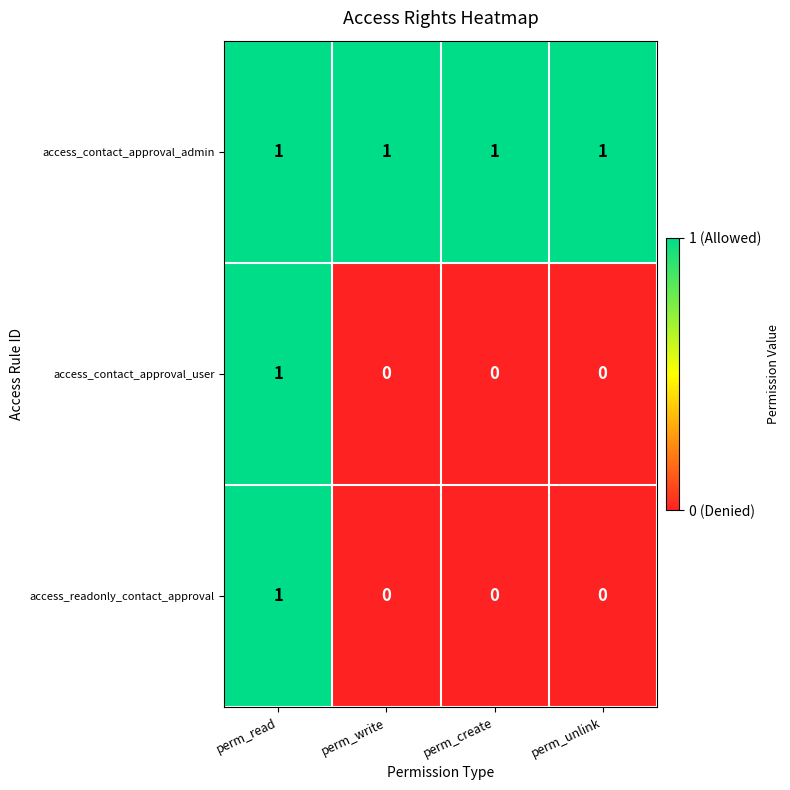

What is the total value across all series at perm_read?

3